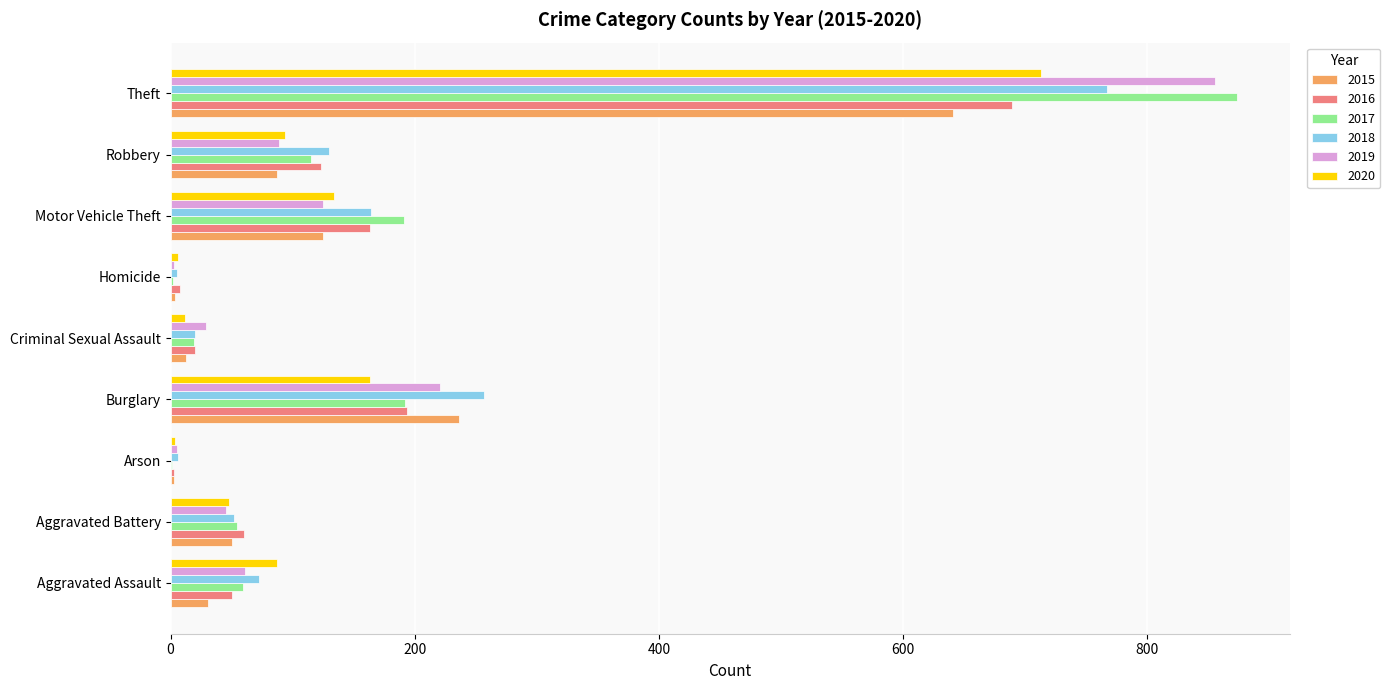

What is the average value of the 2017 series?

167